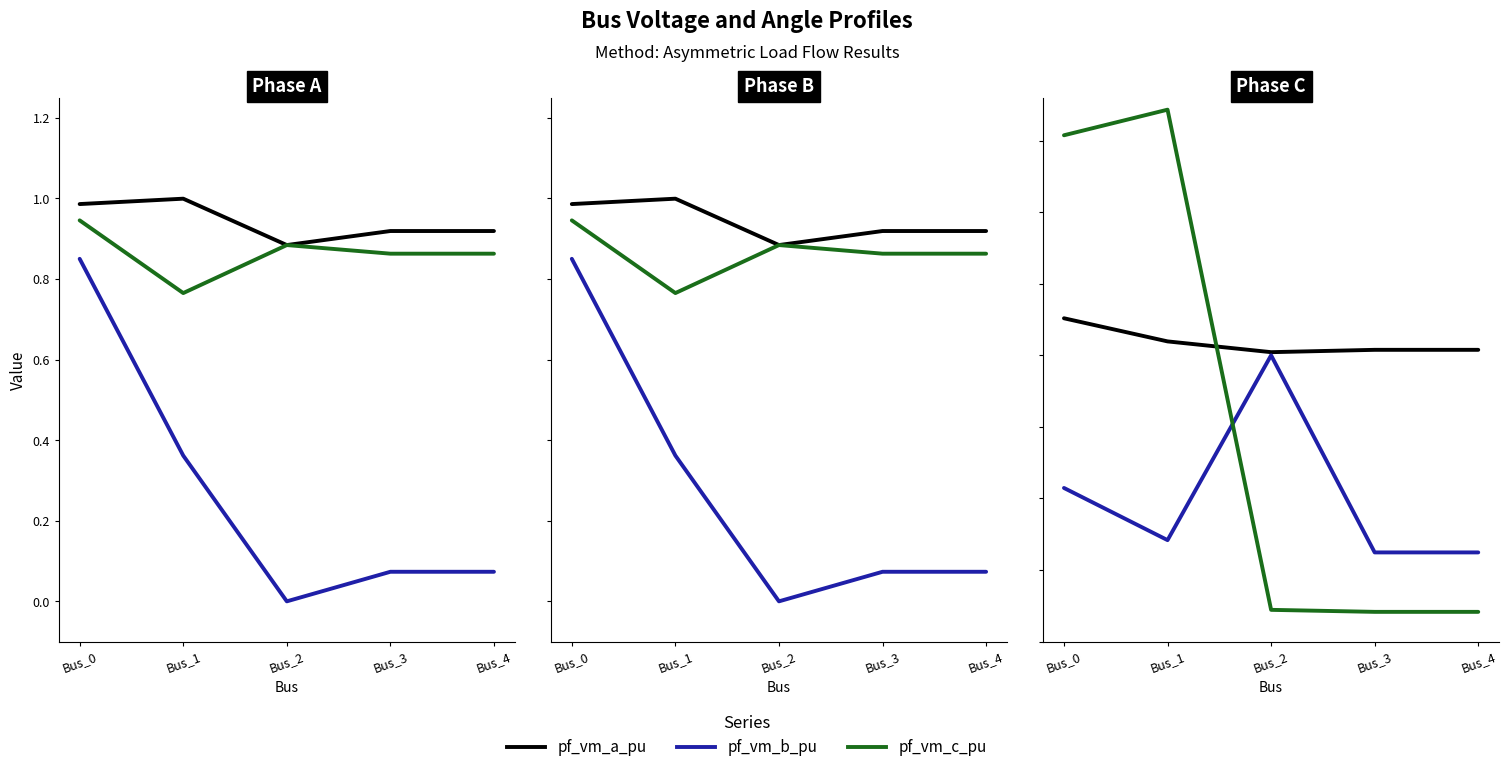

True or false: pf_vm_a_pu and pf_va_b_degree cross at least once.

False